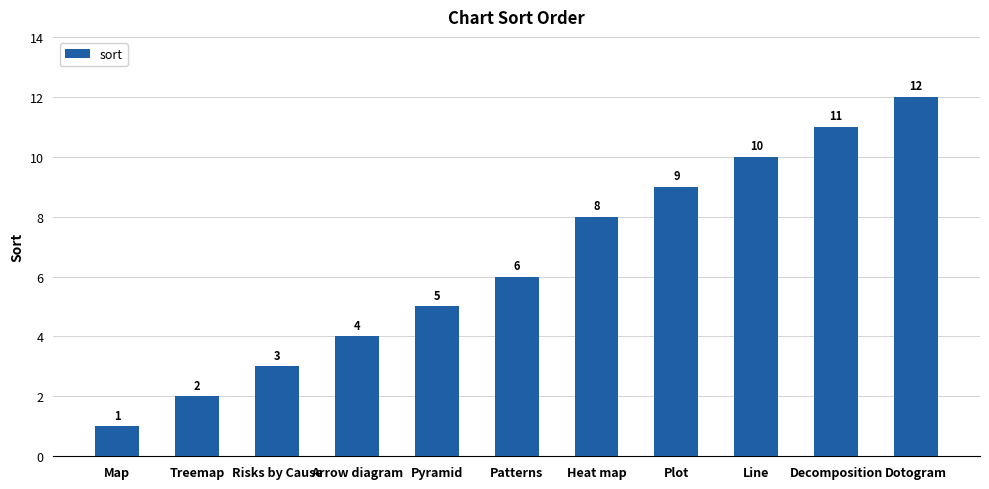

Reading right to left, what are all the values shown in this chart?

12	11	10	9	8	6	5	4	3	2	1